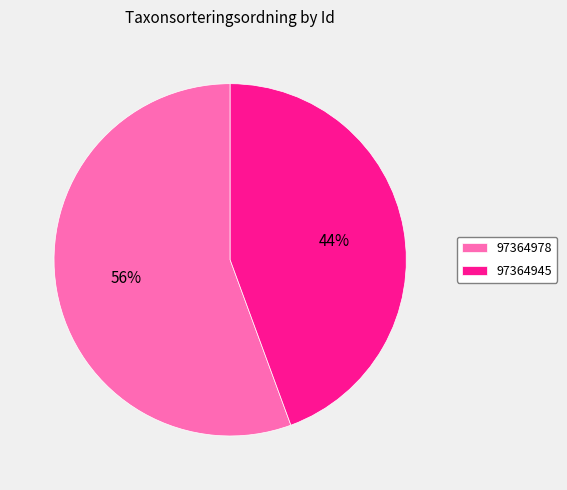

How many slices are in this pie chart?

2